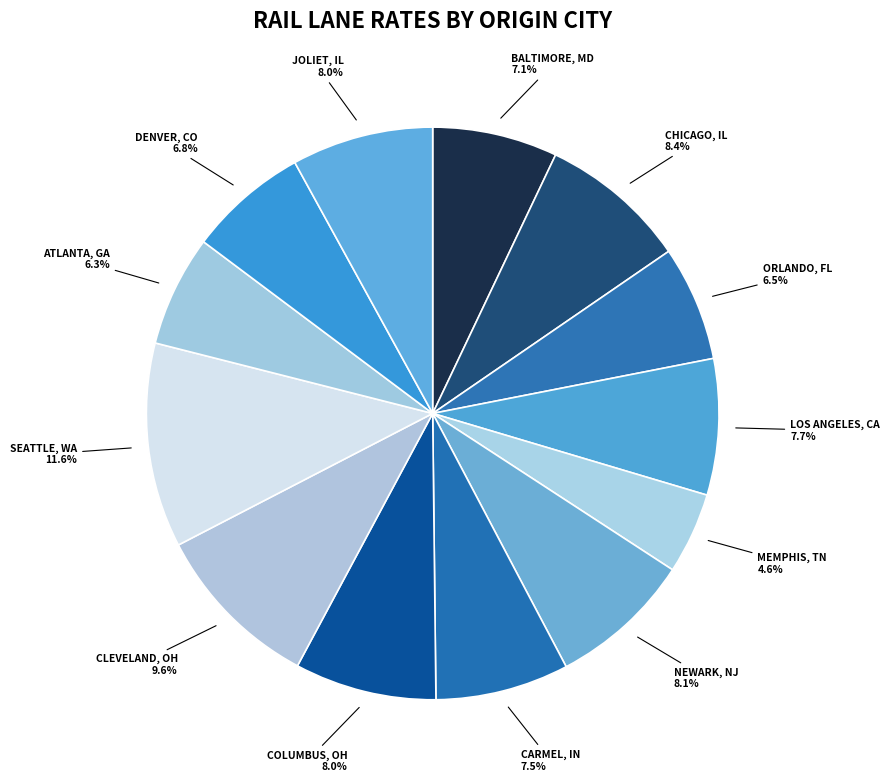

How many segments does this pie chart have?

13